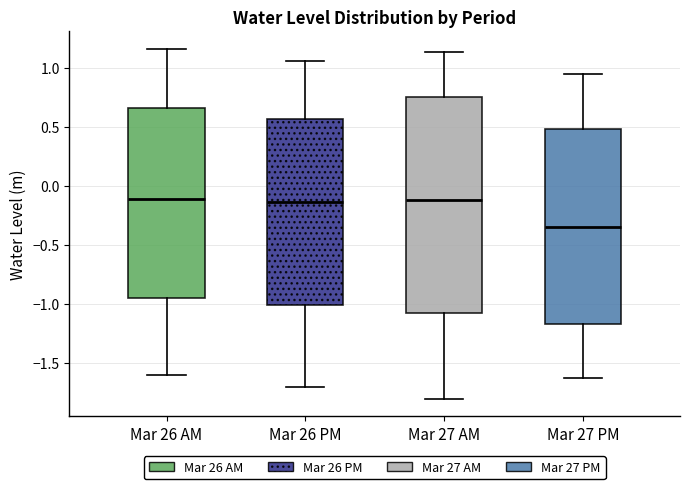

Which box's median line is the lowest?

Mar 27 PM